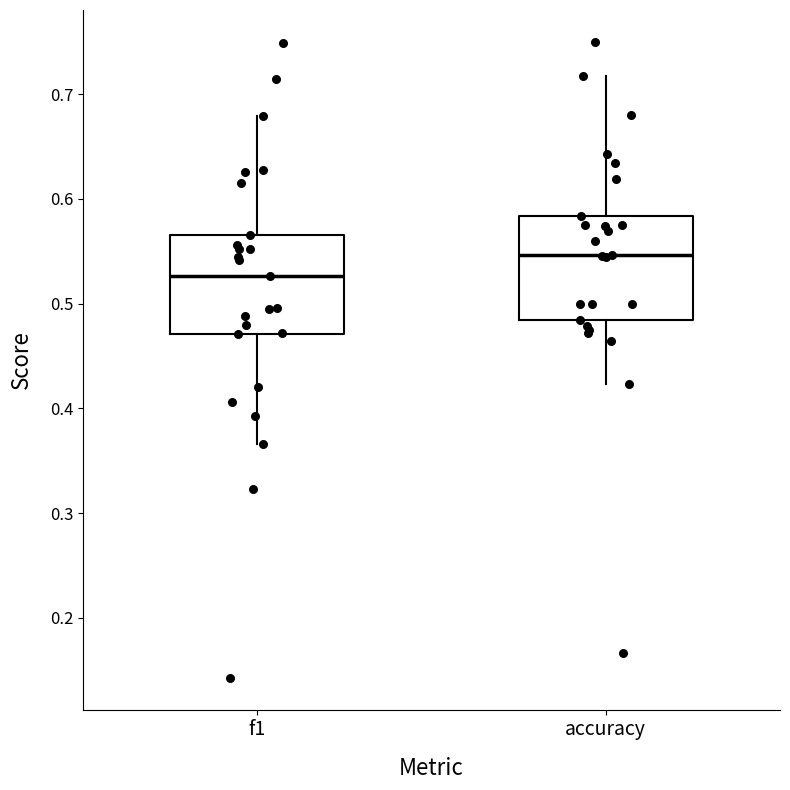

Reading left to right, read every box against the y-axis: the position of its median line, the range the box covers, and the ends of its whiskers. The values are not printed on the chart, so give them approximately, as read against the axis.

f1: median 0.53, box 0.47 to 0.57, whiskers 0.37 to 0.68
accuracy: median 0.55, box 0.48 to 0.58, whiskers 0.42 to 0.72